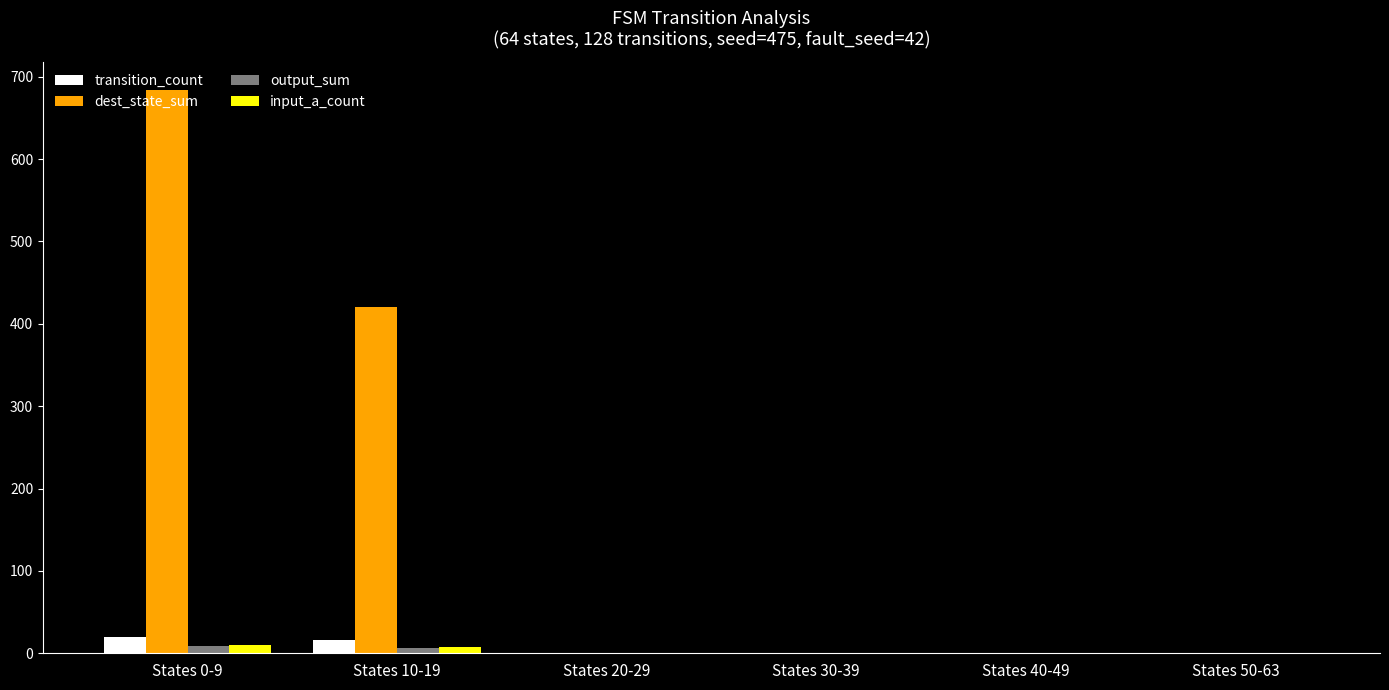

Is the value of input_a_count at States 10-19 greater than the value of dest_state_sum at States 10-19?

No